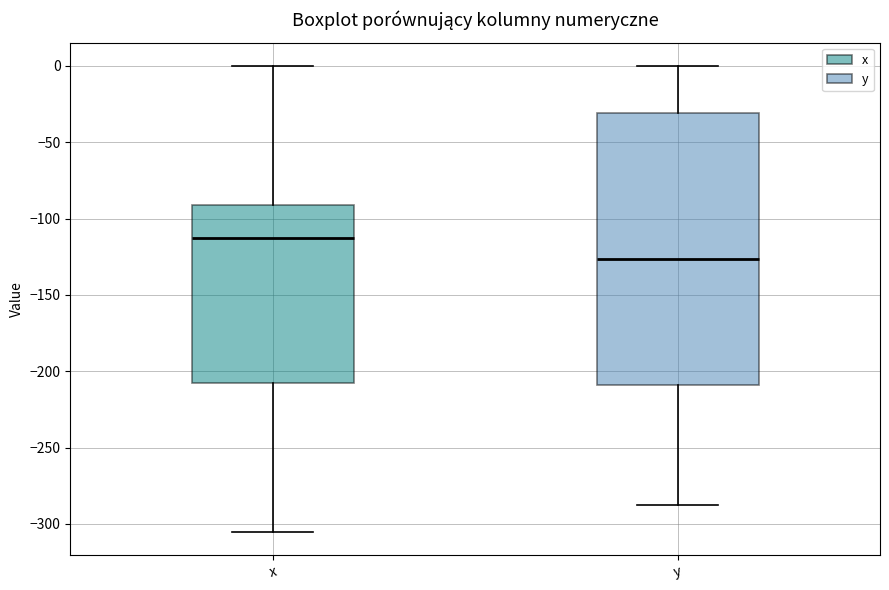

Which box is the tallest, from its lower edge to its upper edge?

y